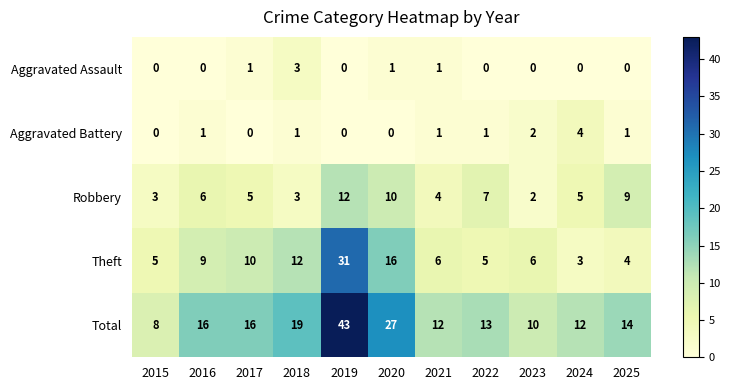

Which category has the highest value across all series?

2019